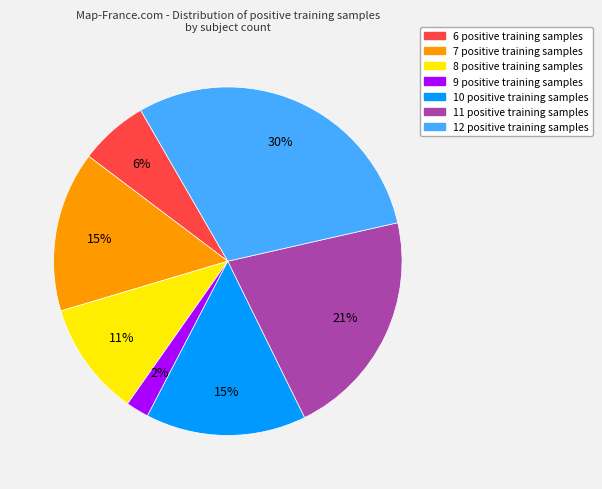

Does any single category account for the majority?

No